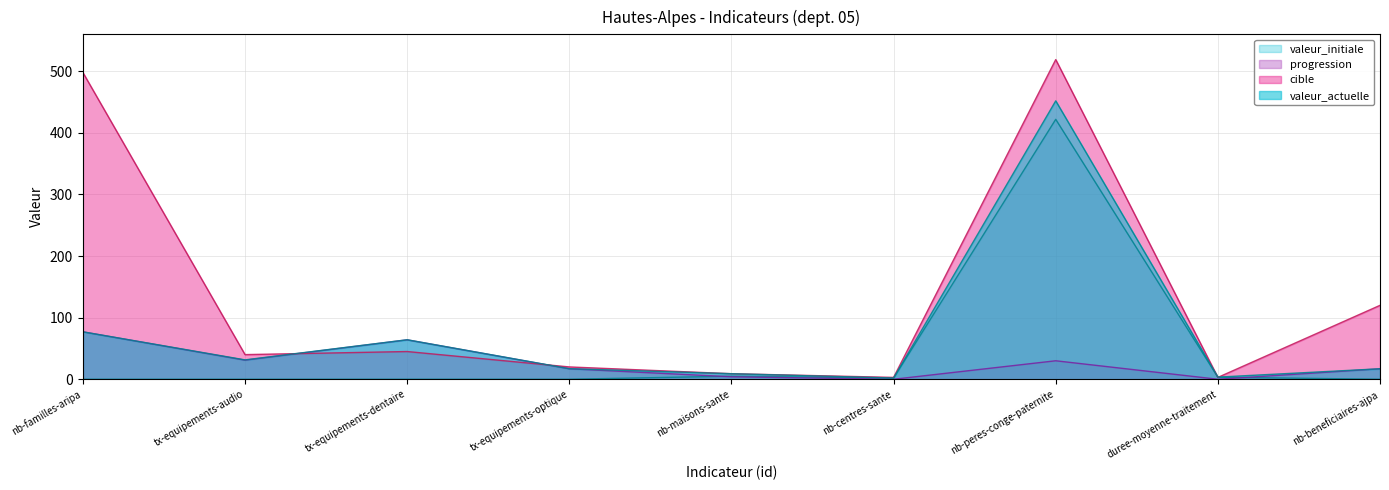

Rank the categories by valeur_actuelle value from highest to lowest.

nb-peres-conge-paternite, nb-familles-aripa, tx-equipements-dentaire, tx-equipements-audio, tx-equipements-optique, nb-beneficiaires-ajpa, nb-maisons-sante, duree-moyenne-traitement, nb-centres-sante